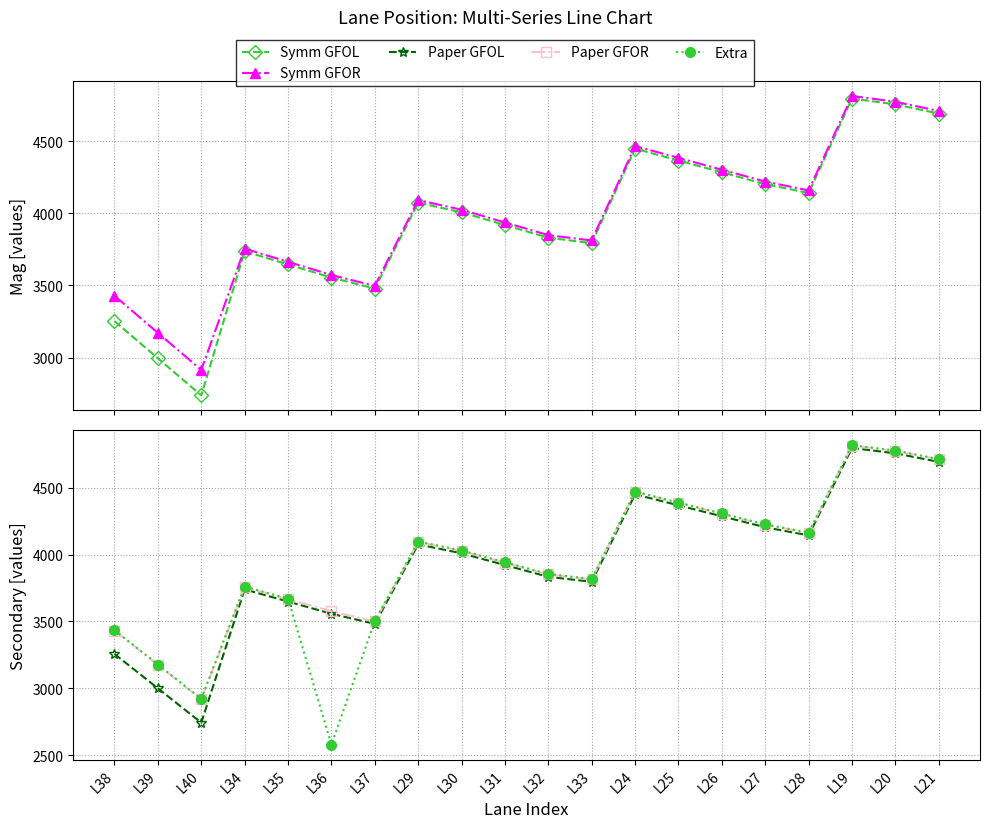

What is the sum of the Symm GFOL values at L38 and L33?

7045